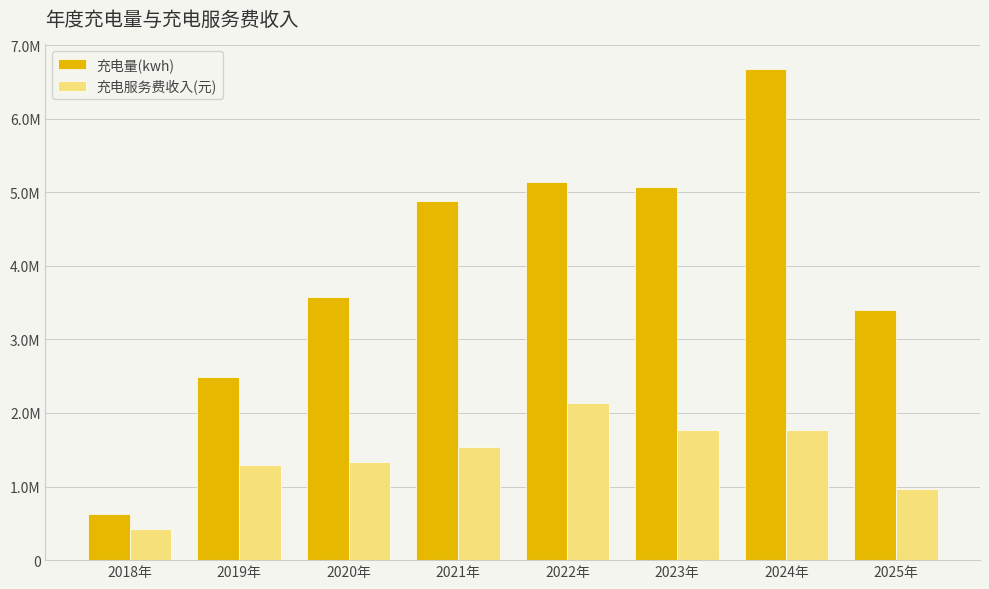

What value does the 充电量(kwh) series have at 2022年?

5136589.4